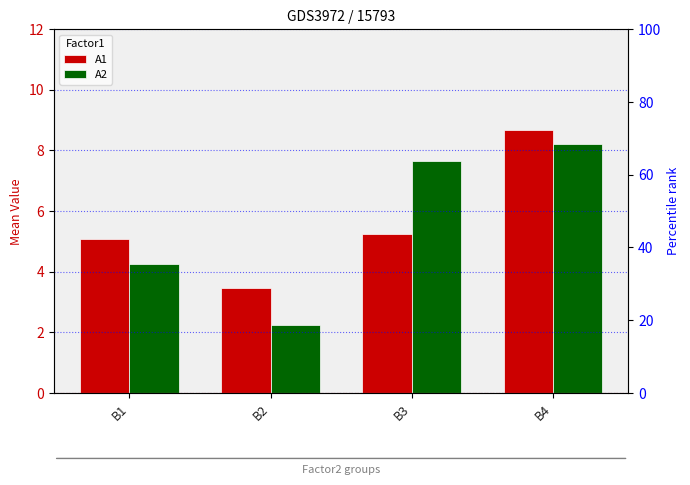

What is the sum of the A2 values at B2 and B1?

6.5